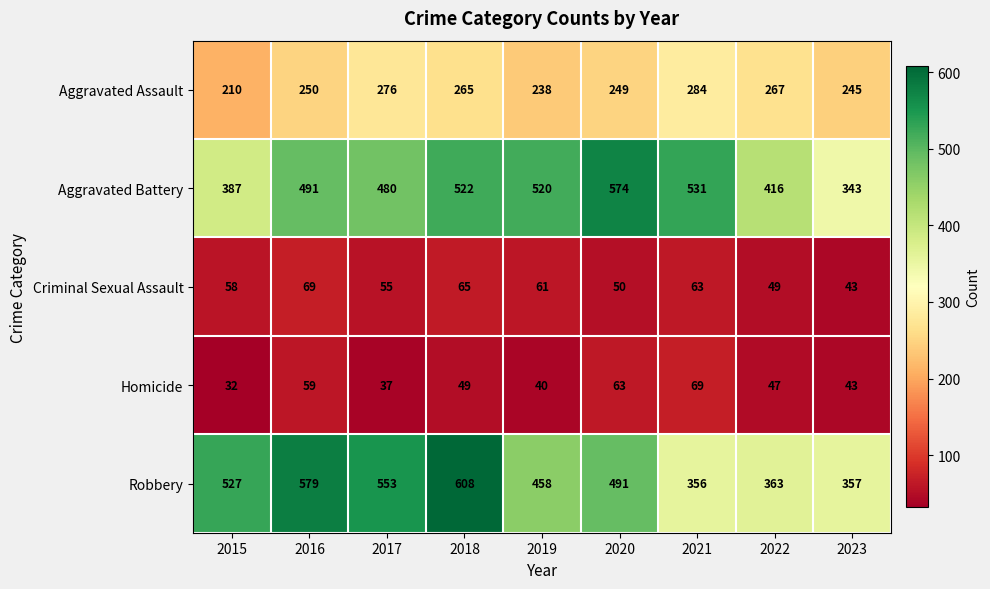

The Homicide series shows 82 at 2022. True or false?

False